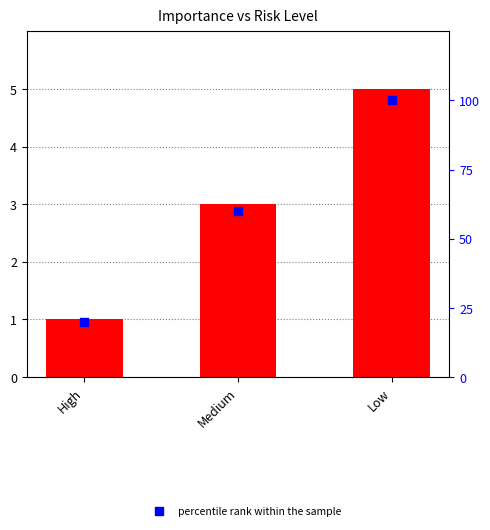

Which series contains the lowest Y value?

Risk Level